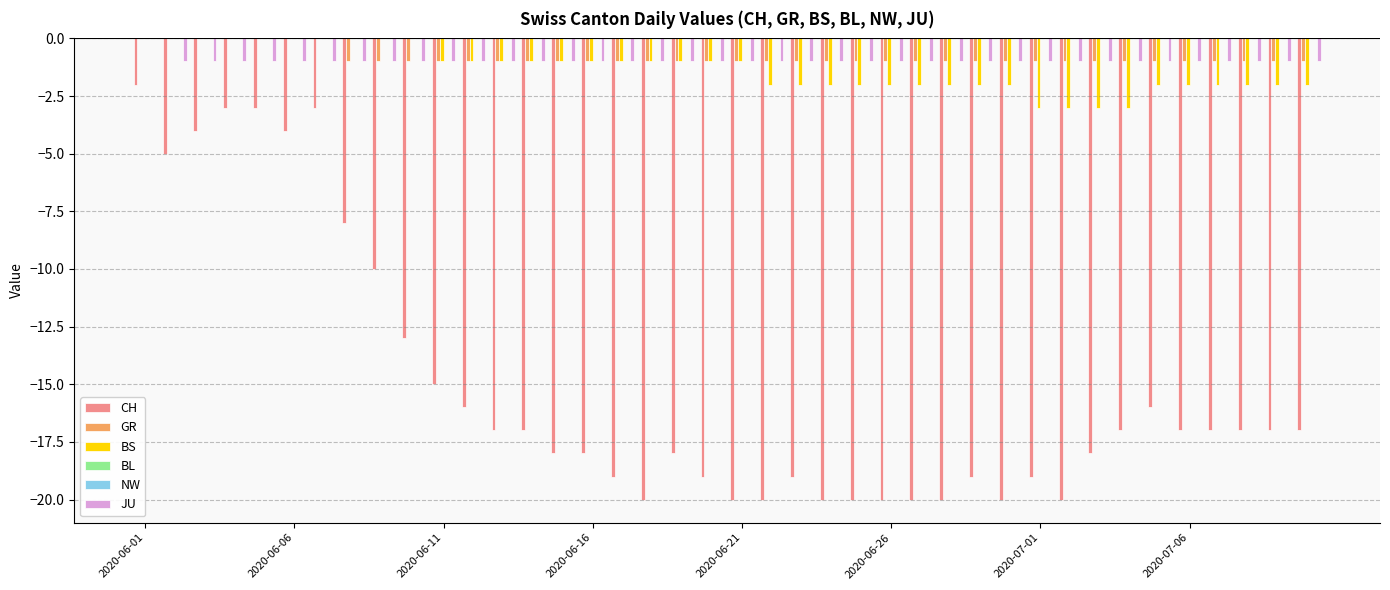

What is the minimum value shown in the chart?

-20